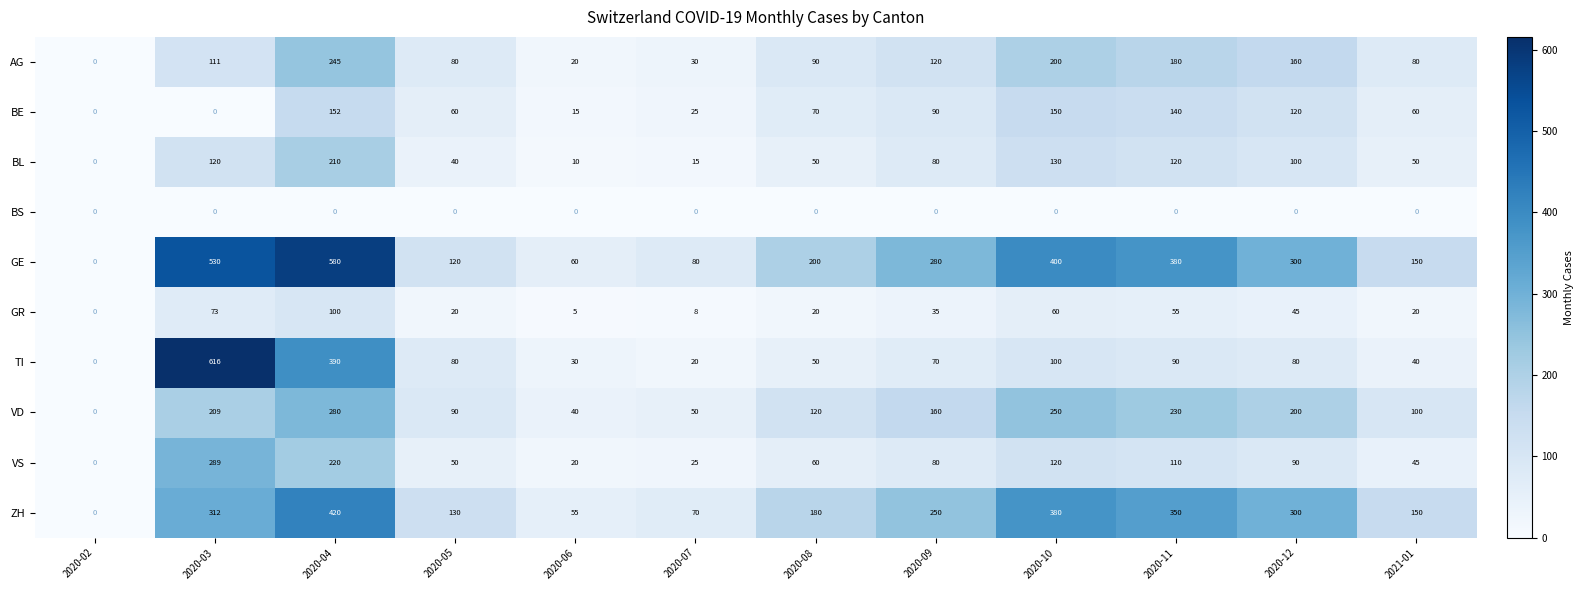

At which label does GE reach its minimum?

2020-02